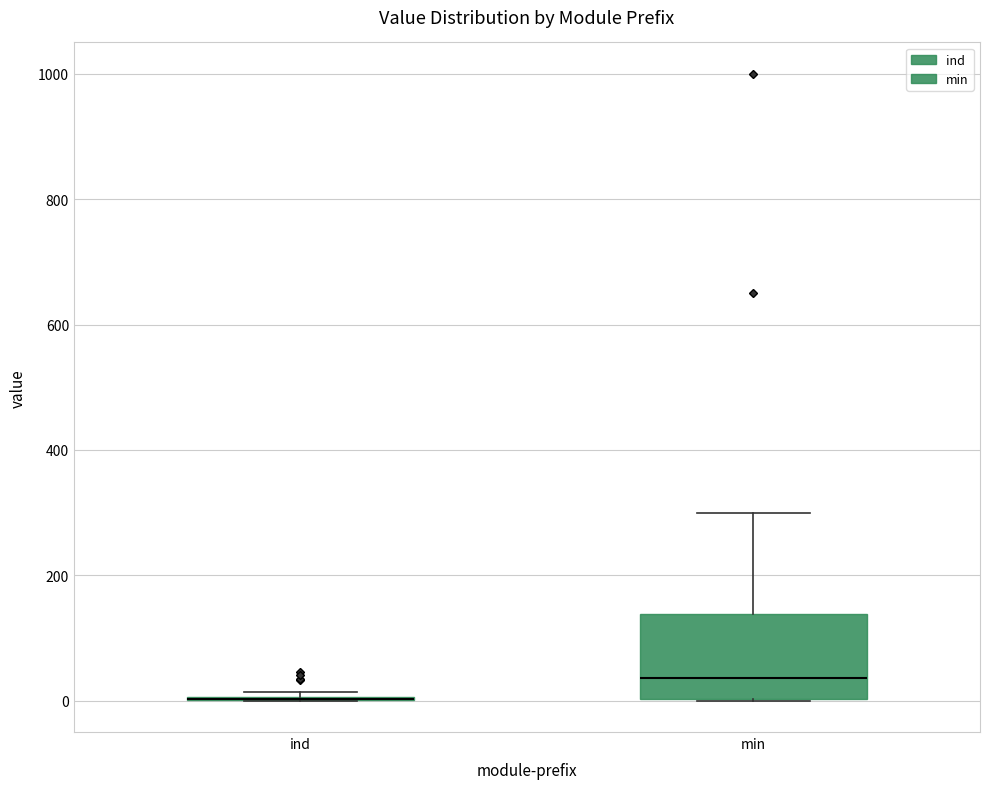

Which box is the tallest, from its lower edge to its upper edge?

min